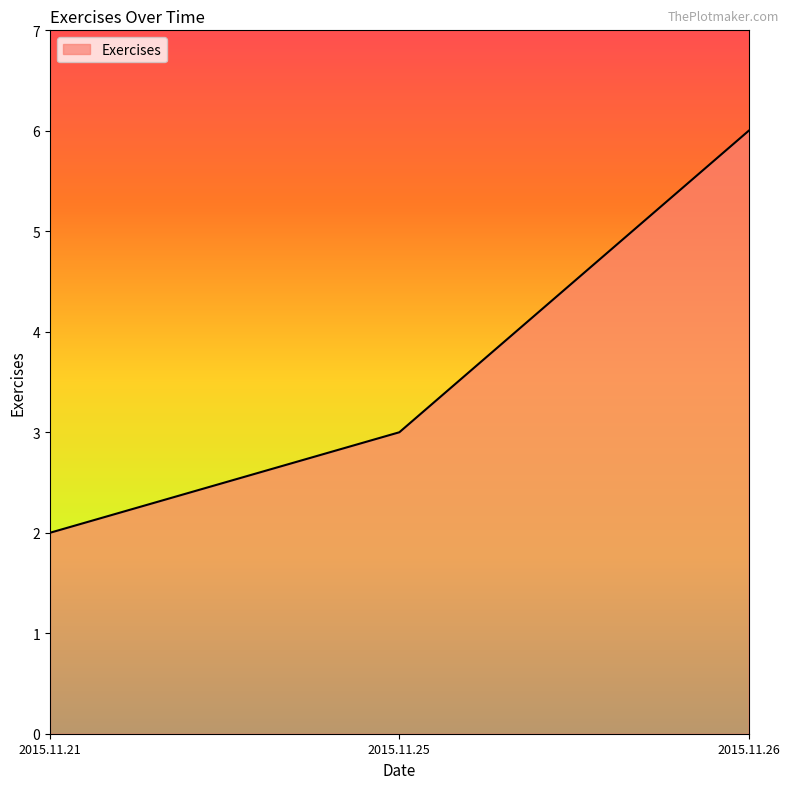

Reading left to right, list all the values displayed in this chart.

2	3	6